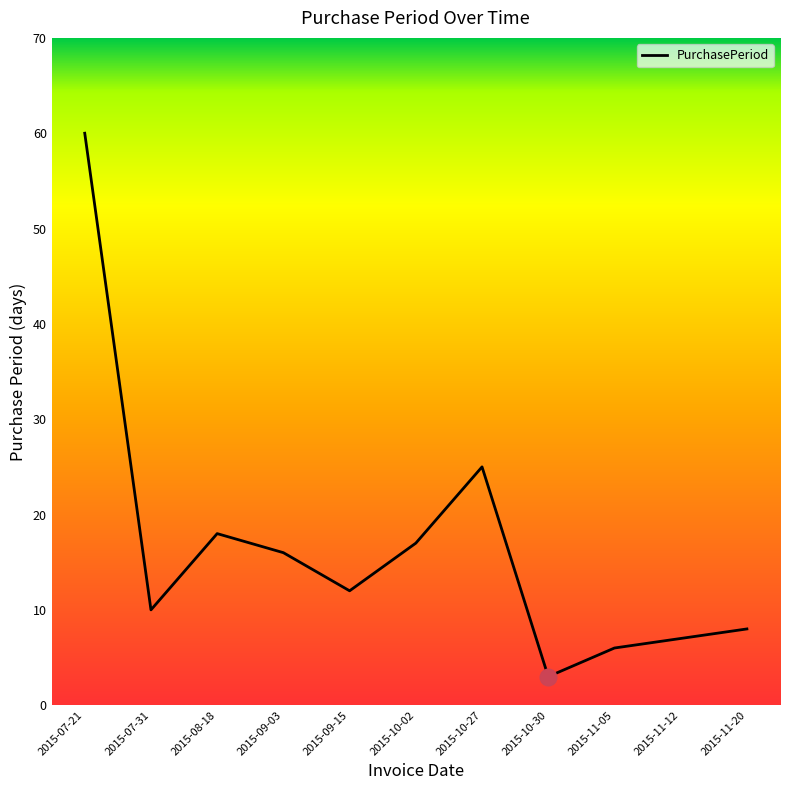

Which category has the lowest value across all series?

2015-10-30